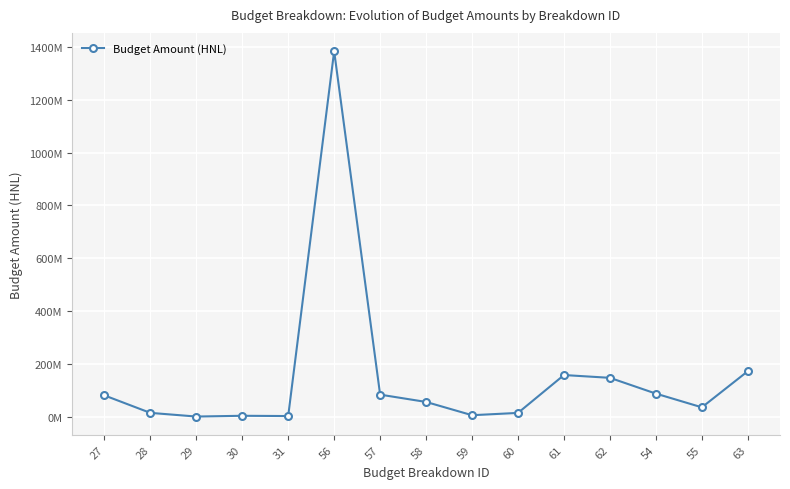

Is this an area chart (filled region under the line)?

No